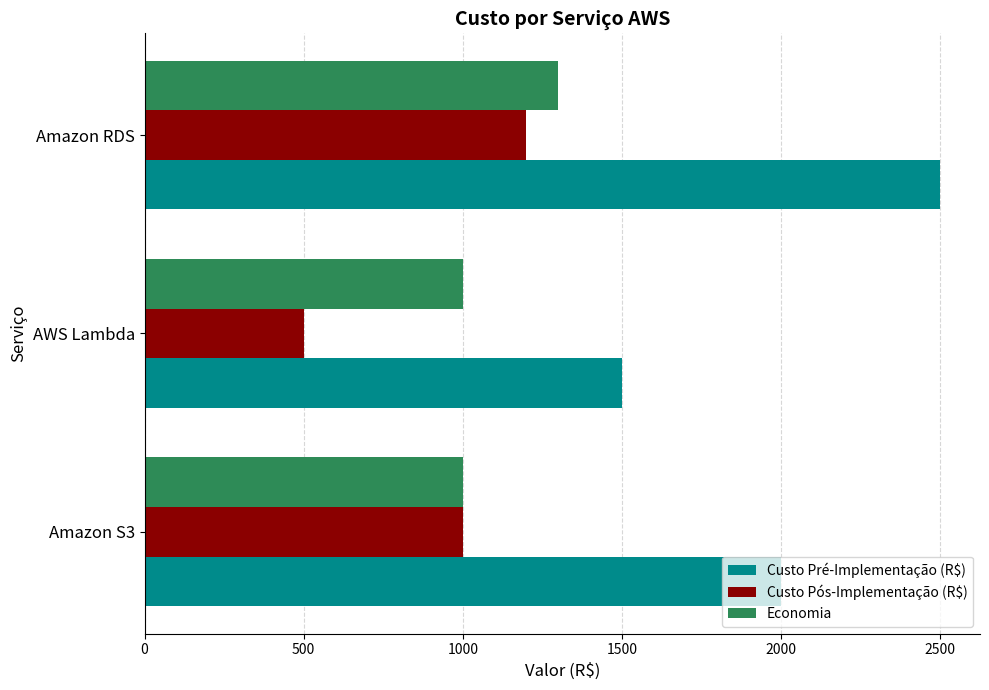

Is it true that Custo Pós-Implementação (R$) equals 1870 at Amazon RDS?

False